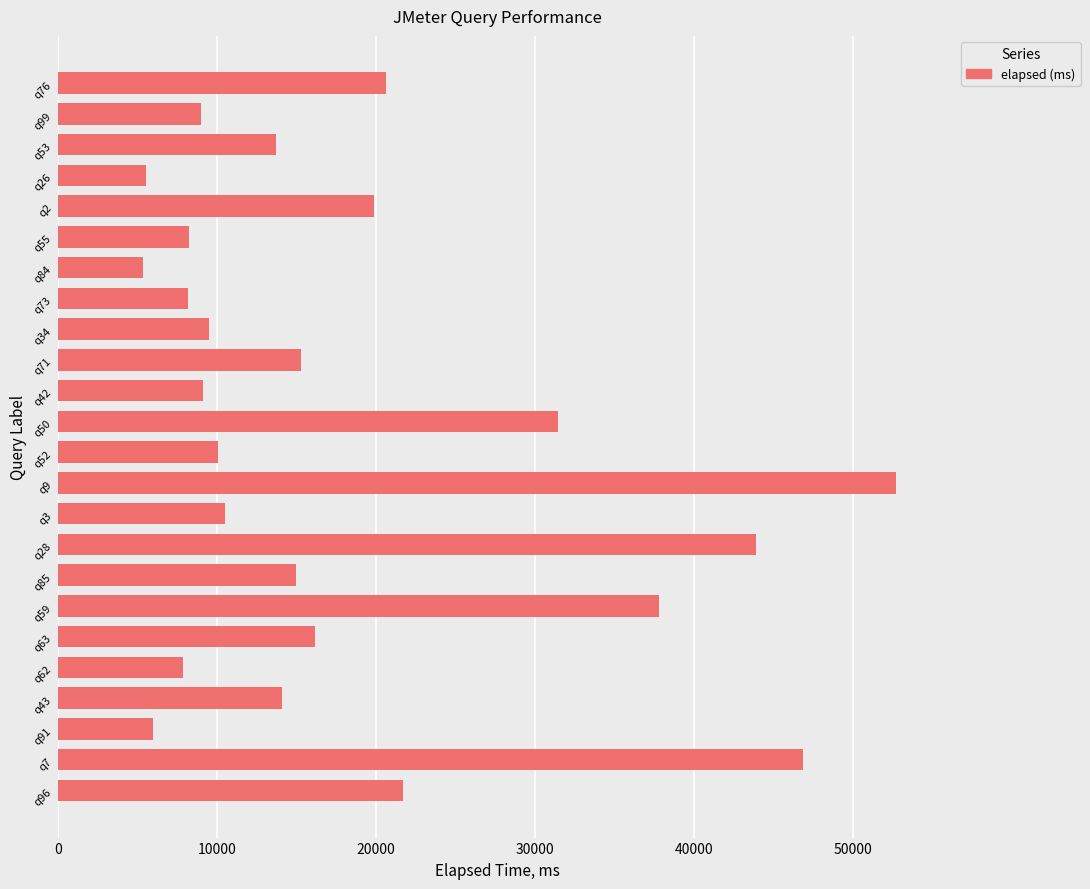

At which category does the chart reach its peak across all series?

q9